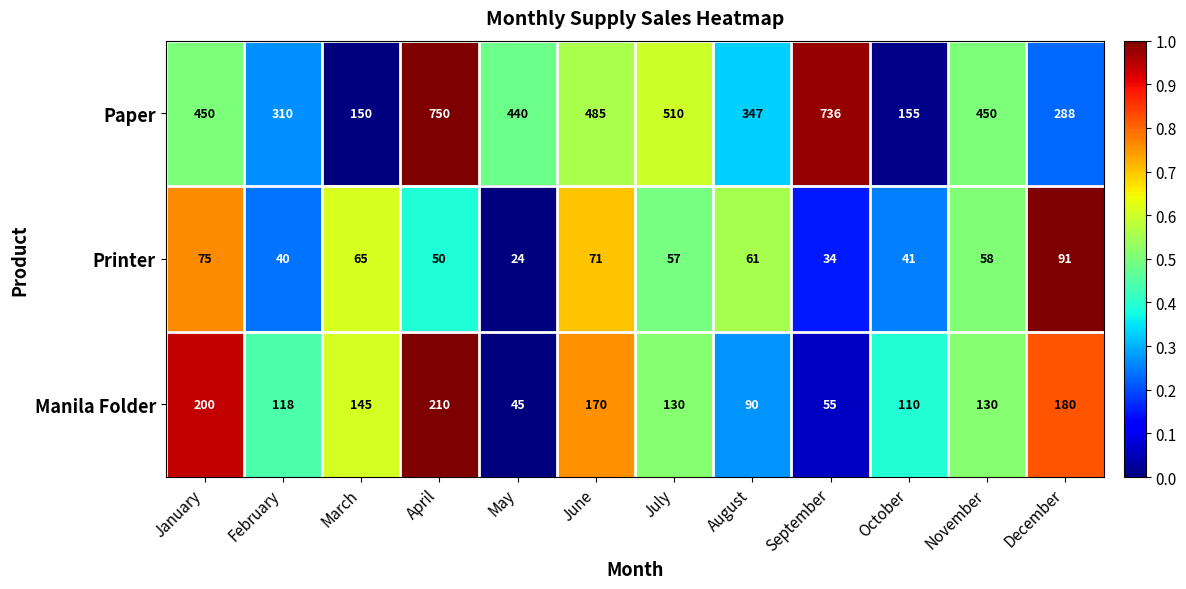

Rank the series by their average value, from highest to lowest.

Paper, Manila Folder, Printer